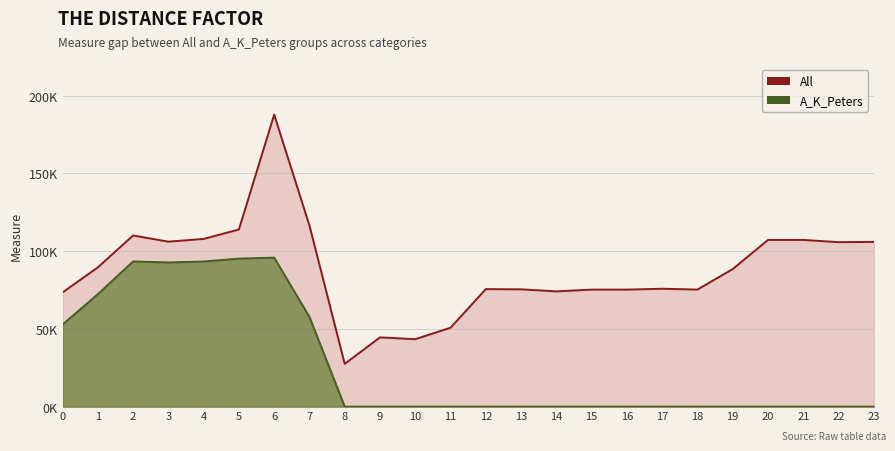

True or false: A_K_Peters and All intersect in this chart.

False